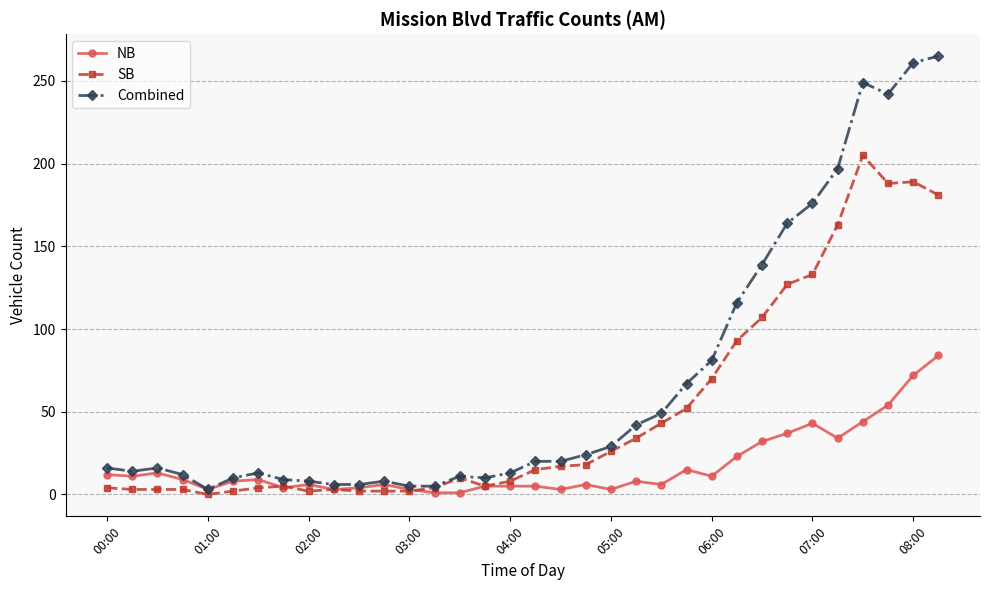

What is the lowest value of the NB series?

1